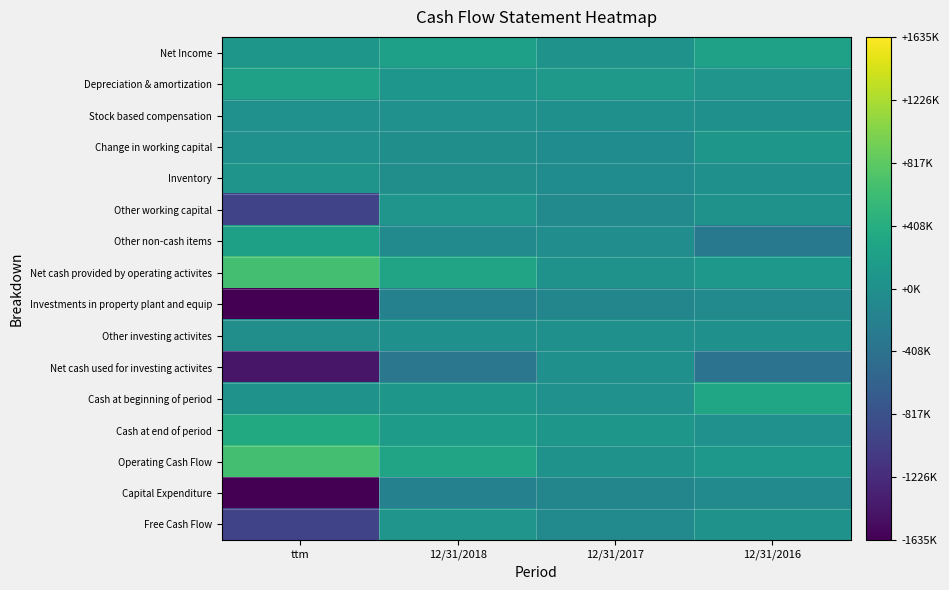

What is the difference between the highest and lowest values at 12/31/2016?

675052